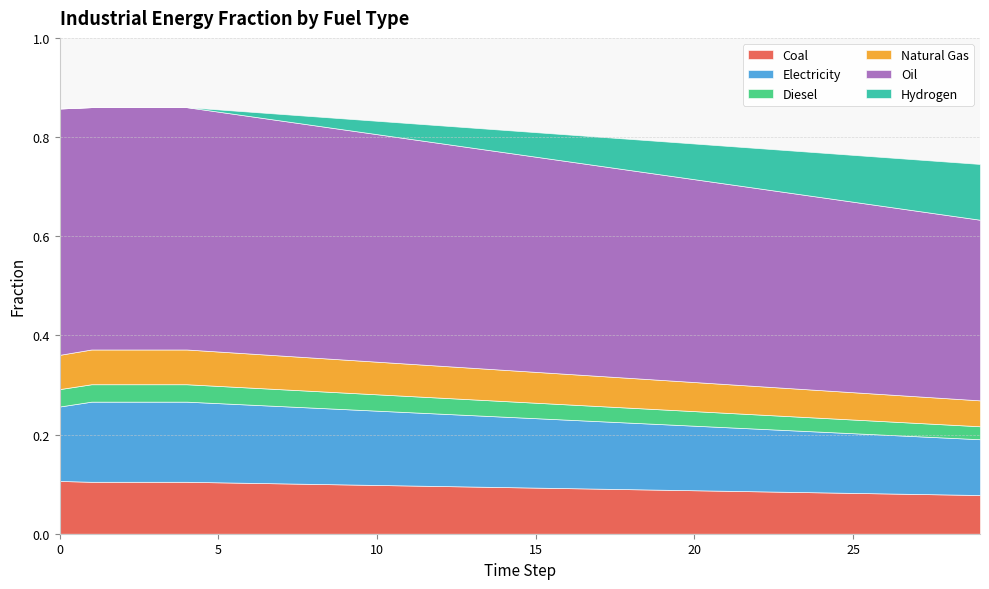

What is the maximum value shown in the chart?

0.5